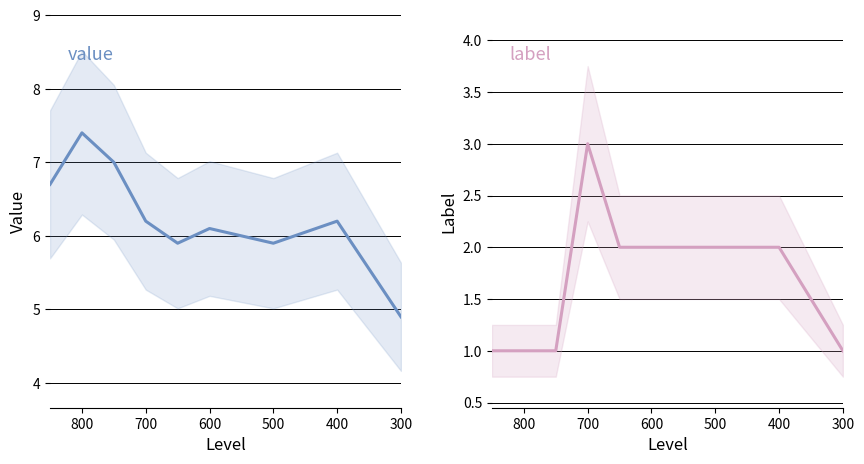

Which series has the largest range (max minus min)?

value